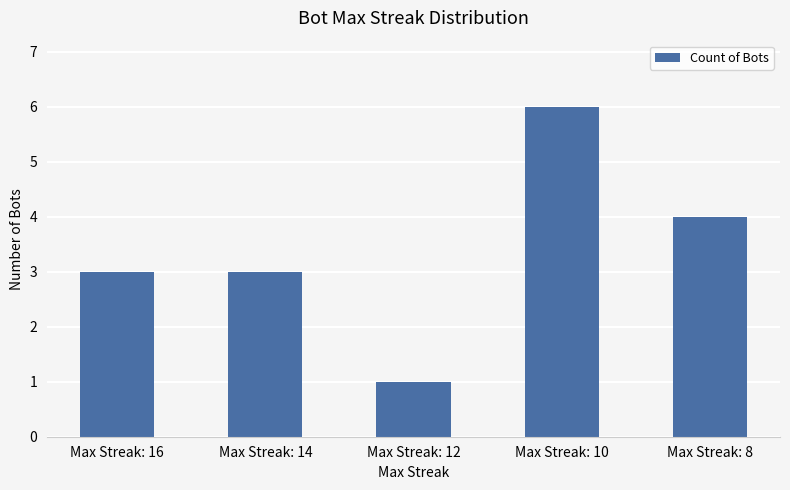

Count the values in the range 3 to 4.

3